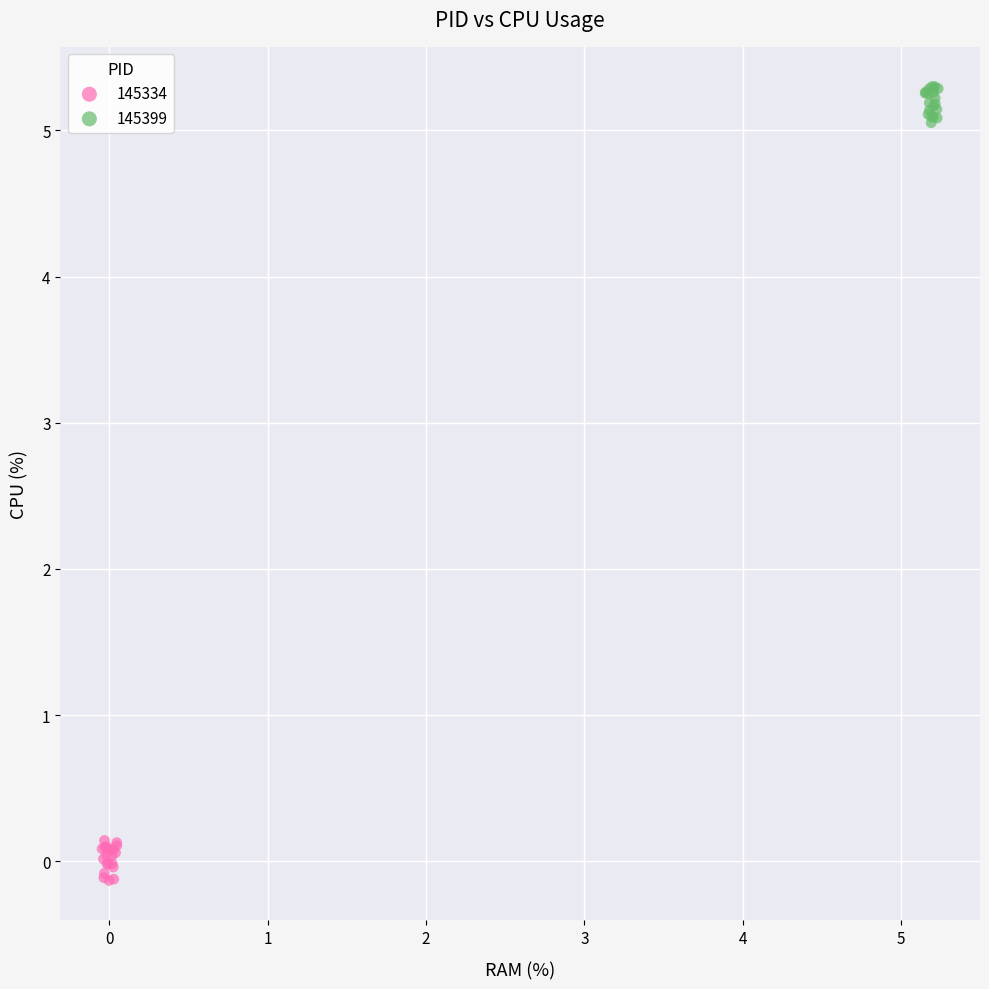

What are all the series names shown in the legend?

145334, 145399